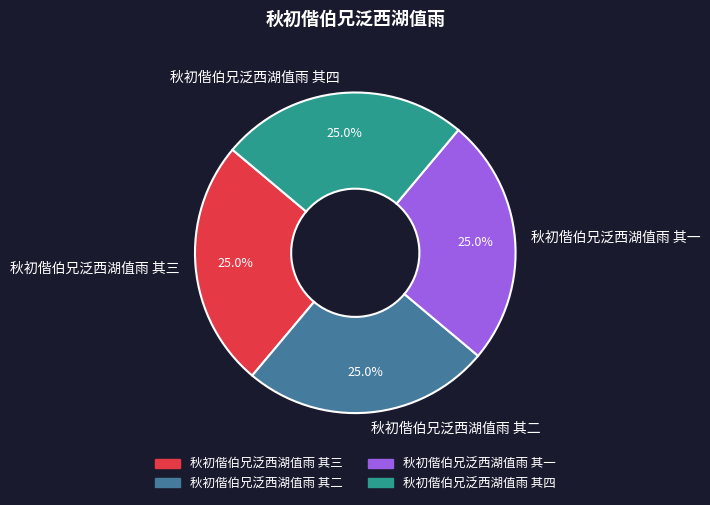

What is the ratio of the value at 秋初偕伯兄泛西湖值雨 其一 to the value at 秋初偕伯兄泛西湖值雨 其二?

1.0